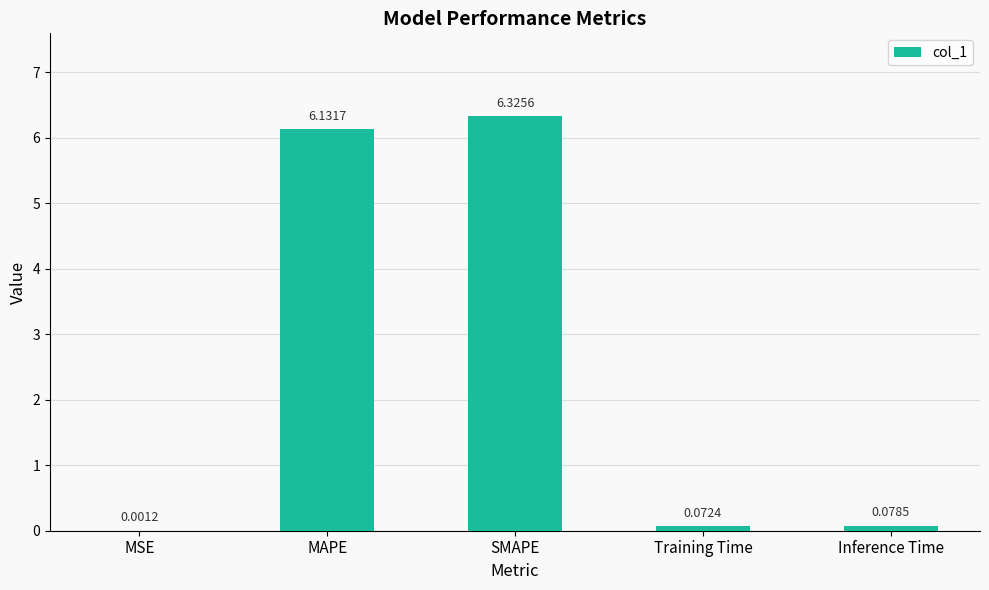

At which category does the chart reach its peak across all series?

SMAPE